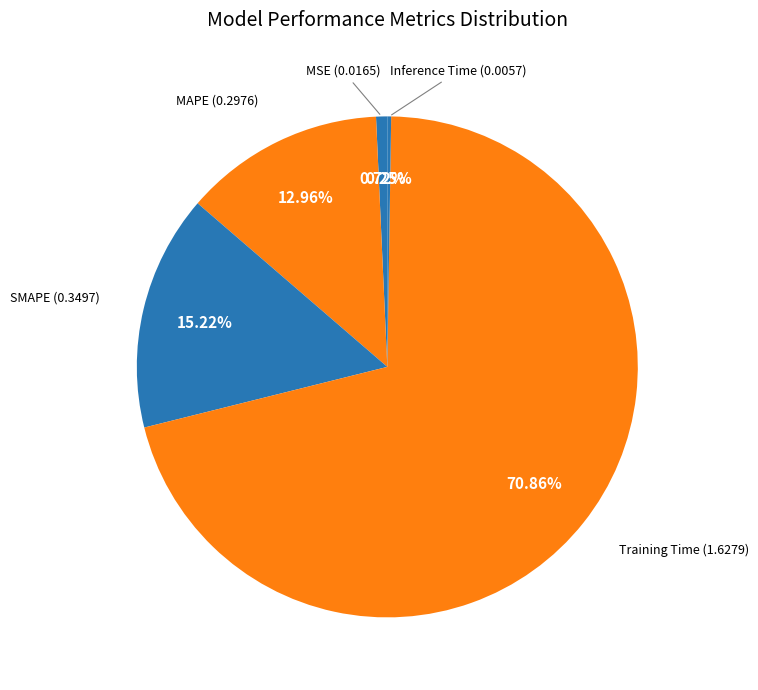

Which has a higher value, MSE or SMAPE?

SMAPE